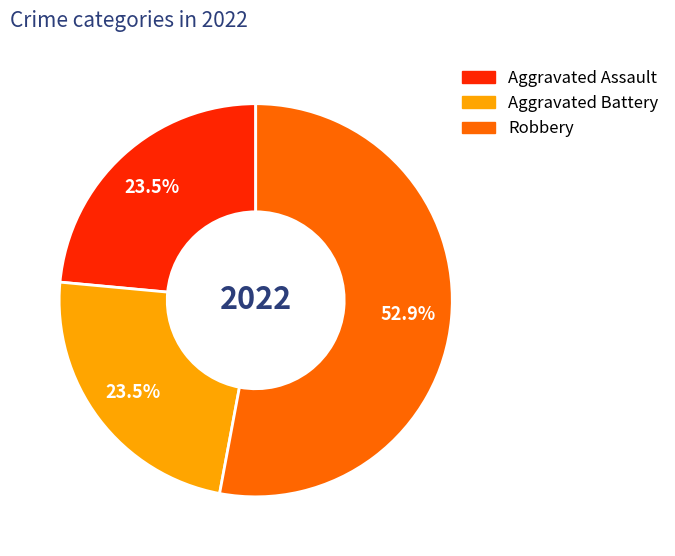

Does any single category account for the majority?

Yes